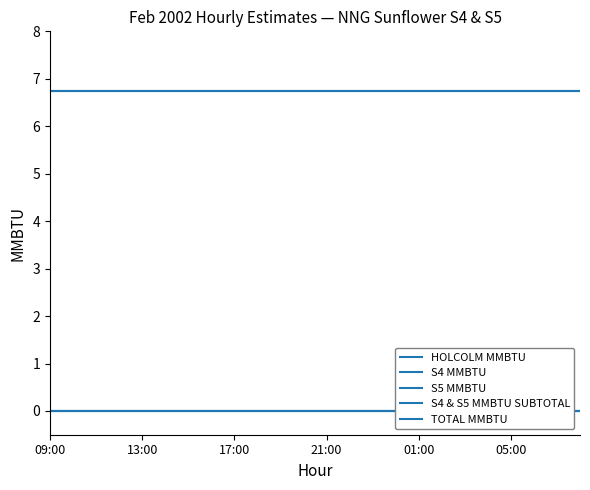

True or false: HOLCOLM MMBTU has a value of 6.8 at 19.

True